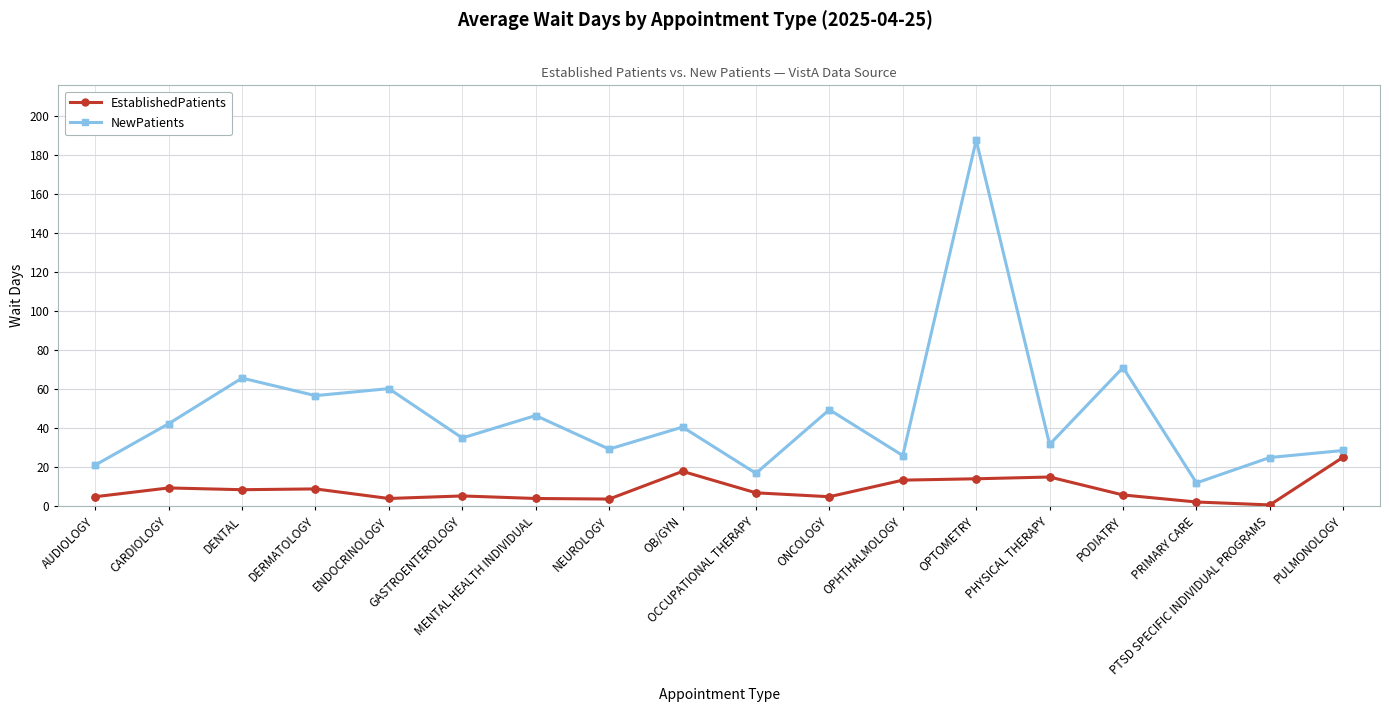

The EstablishedPatients series shows 17.9 at OB/GYN. True or false?

True